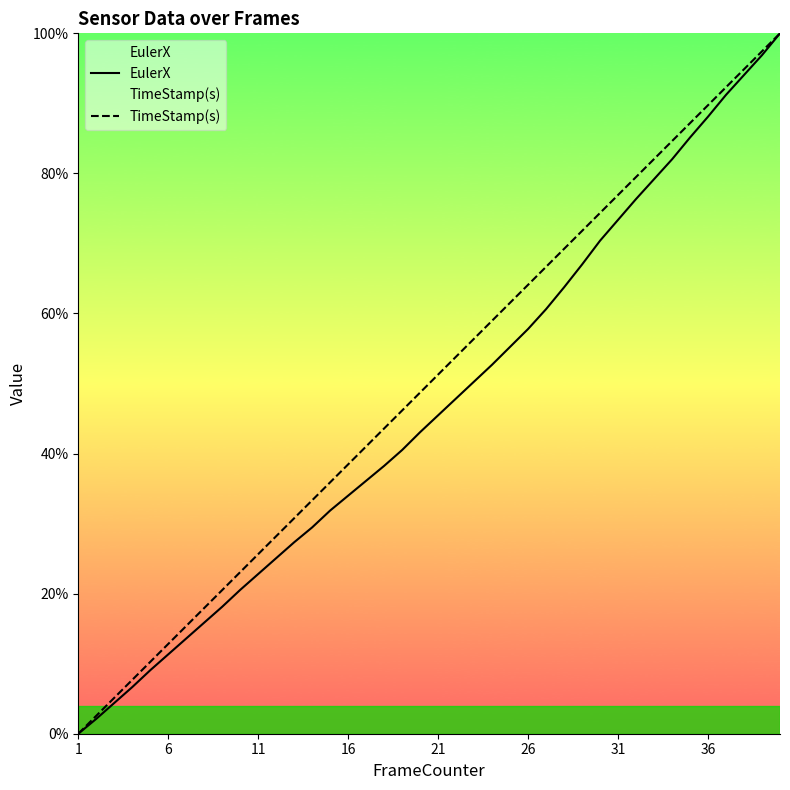

Reading right to left, list all the values displayed in this chart.

EulerX: 100.0	96.9	94.1	91.2	88.1	85.1	82.0	79.2	76.3	73.4	70.4	67.0	63.7	60.6	57.8	55.2	52.7	50.3	47.9	45.5	43.1	40.5	38.2	36.1	34.0	31.9	29.5	27.3	25.1	22.8	20.5	18.1	15.9	13.6	11.3	9.1	6.7	4.4	2.1	0.0
TimeStamp(s): 100.0	97.4	94.9	92.3	89.7	87.2	84.6	82.1	79.5	76.9	74.4	71.8	69.2	66.7	64.1	61.5	59.0	56.4	53.8	51.3	48.7	46.2	43.6	41.0	38.5	35.9	33.3	30.8	28.2	25.6	23.1	20.5	17.9	15.4	12.8	10.3	7.7	5.1	2.6	0.0